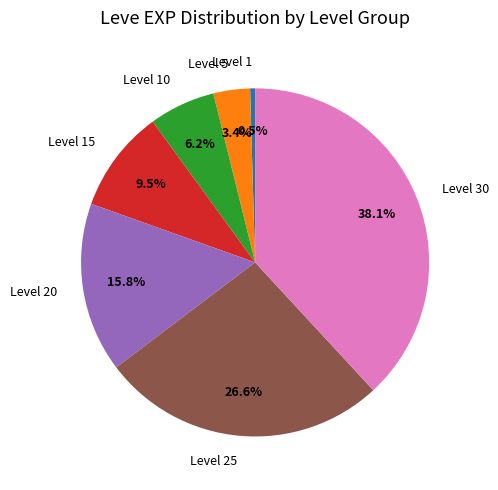

To the nearest percent, what portion does Level 5 represent?

3%